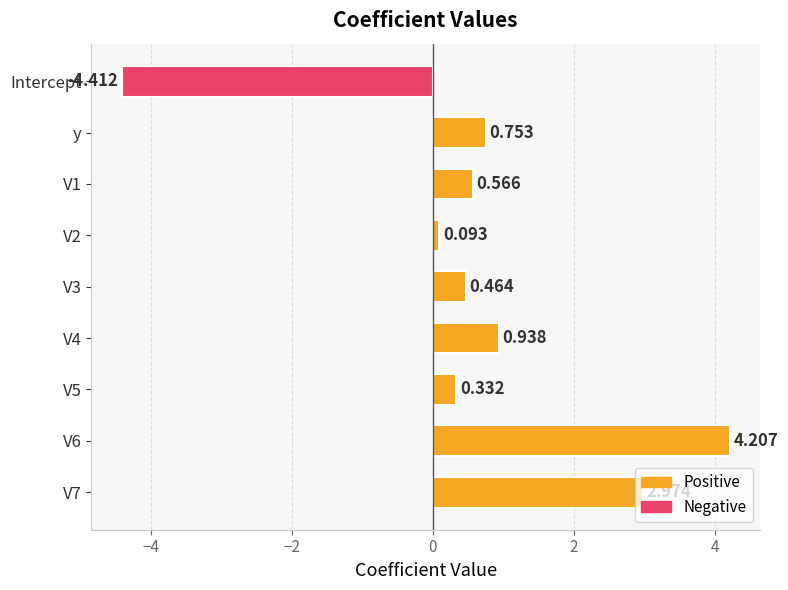

Which category has the lowest value across all series?

Intercept